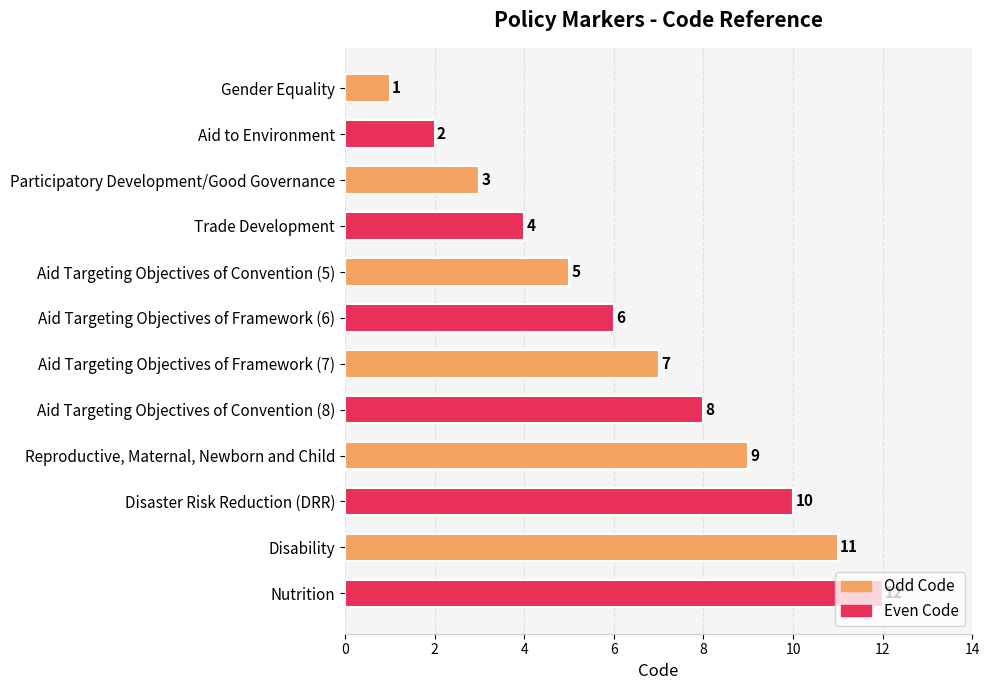

Which label corresponds to the largest value in the chart?

Nutrition